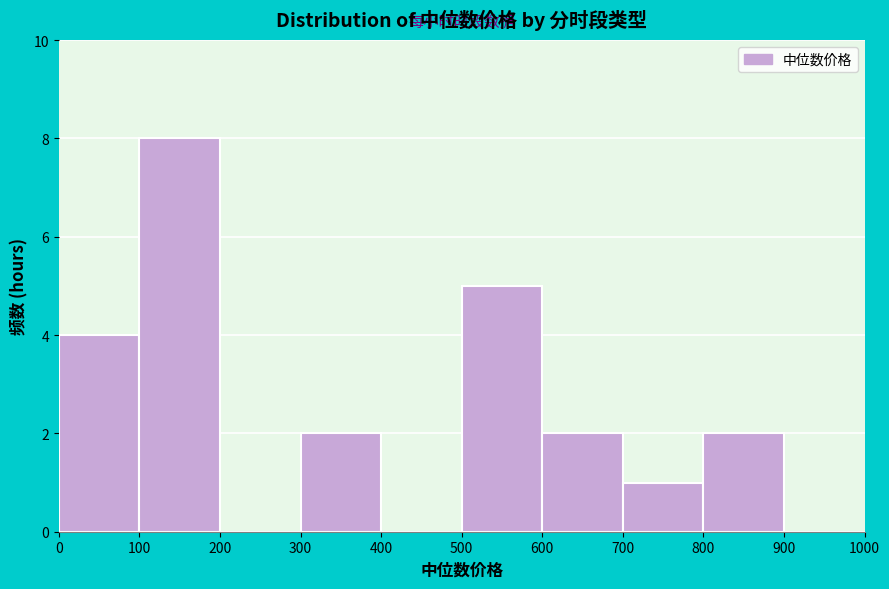

Reading left to right, list every bar in this chart as the range it spans on the x-axis followed by its height. The values are not printed on the chart, so give them approximately, as read against the axis.

0 to 100: 4
100 to 200: 8
200 to 300: 0
300 to 400: 2
400 to 500: 0
500 to 600: 5
600 to 700: 2
700 to 800: 1
800 to 900: 2
900 to 1000: 0